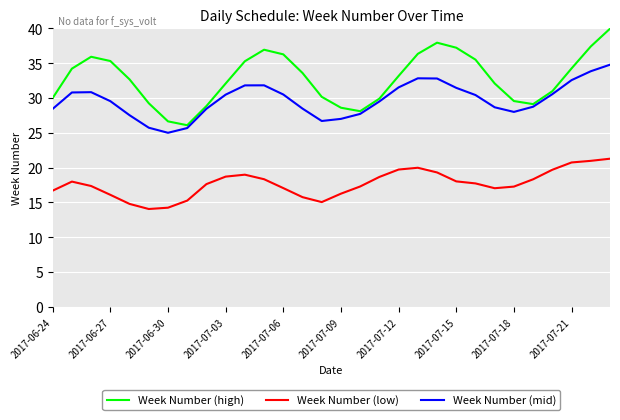

At how many categories does at least one series exceed 23?

30